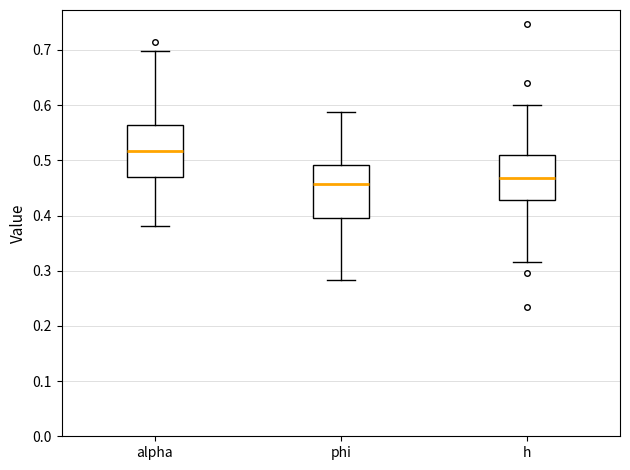

Where does the upper whisker of the box for alpha end on the y-axis? The values are not printed on the chart, so give them approximately, as read against the axis.

0.70